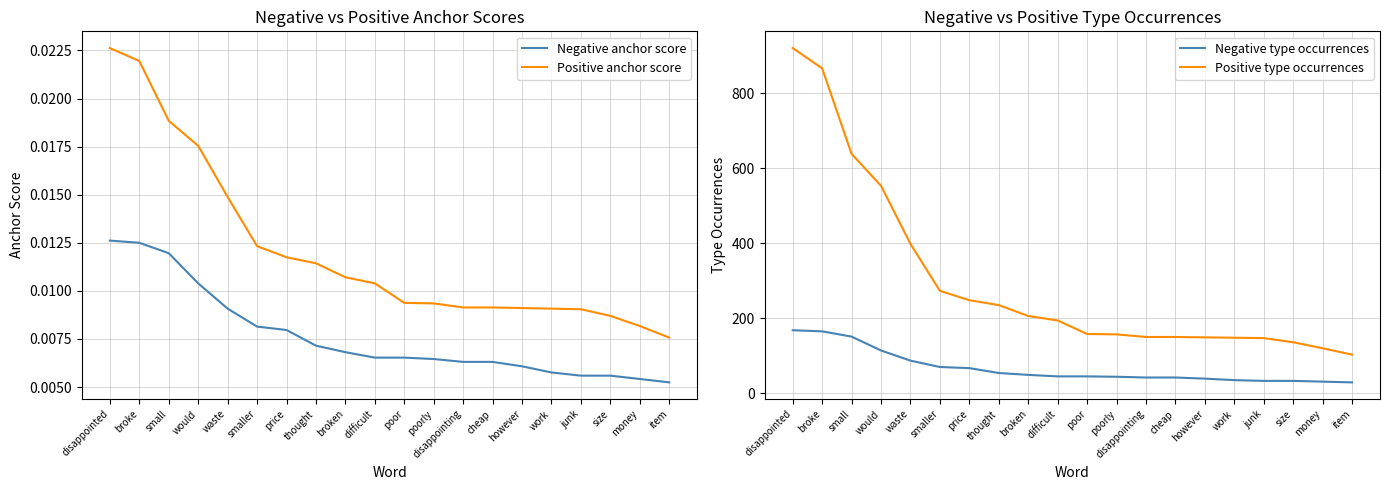

At which label does Positive type occurrences reach its minimum?

item